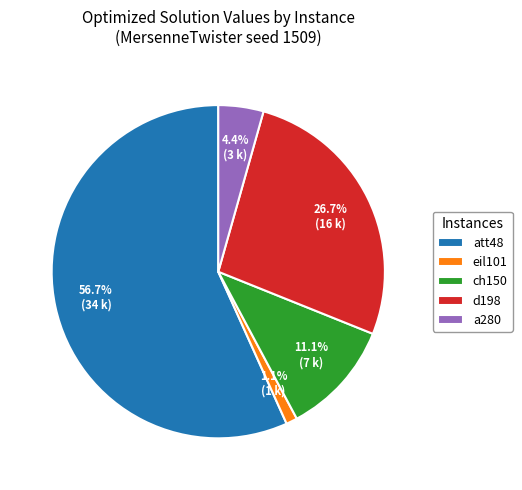

Which category has the biggest portion of the pie?

att48